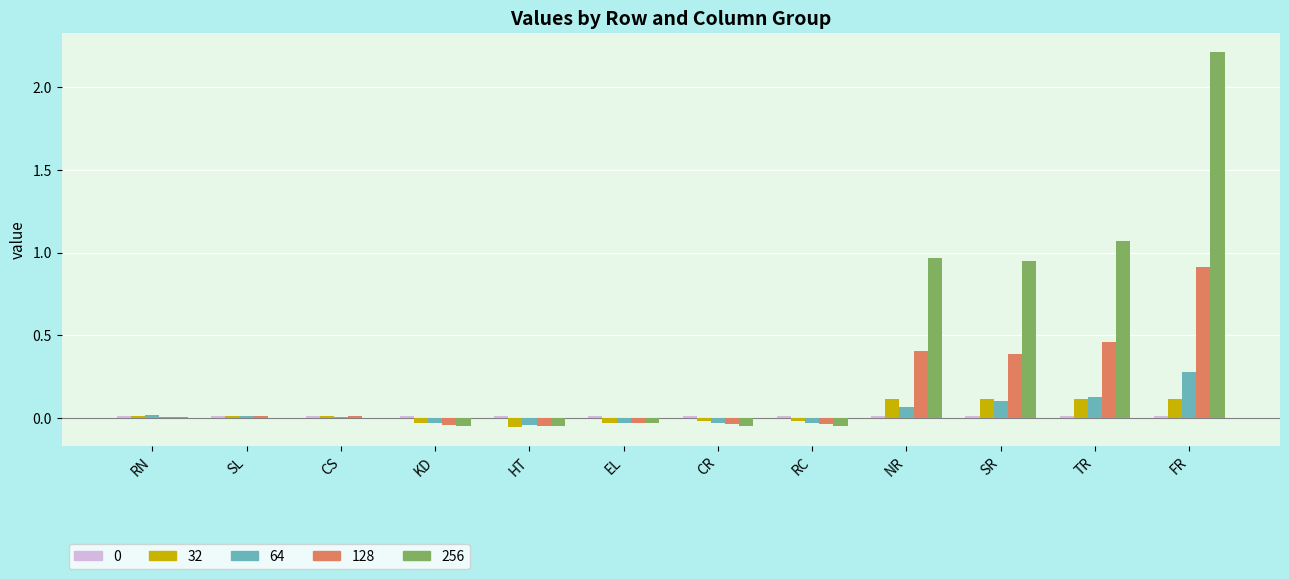

What is the highest value of the 256 series?

2.2